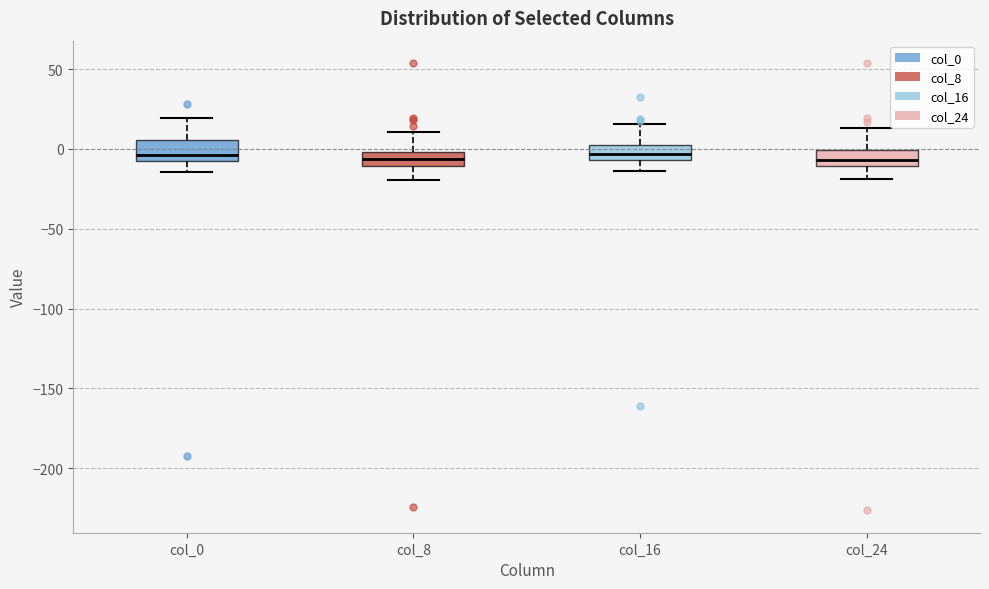

Where does the lower whisker of the box for col_8 end on the y-axis? The values are not printed on the chart, so give them approximately, as read against the axis.

-20